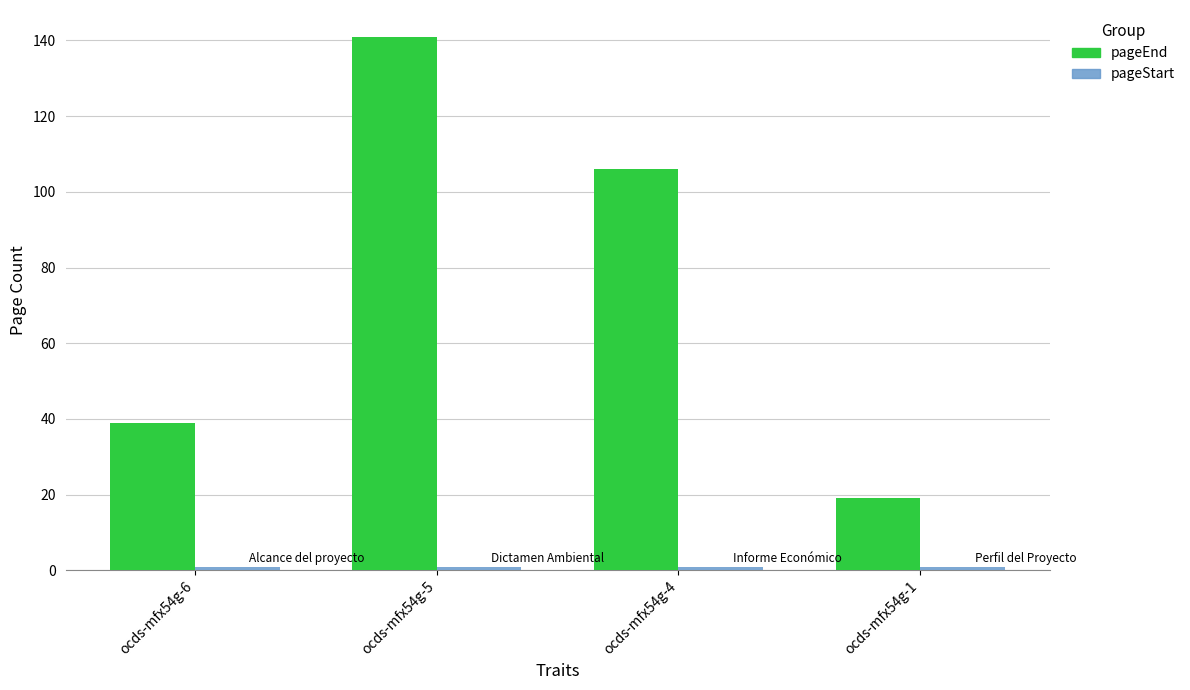

At which category is the sum across all series the highest?

ocds-mfx54g-5